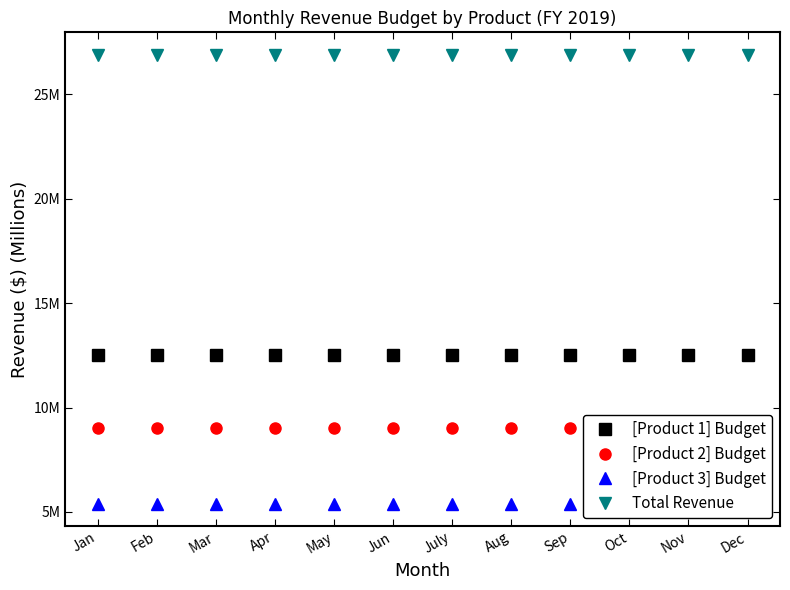

What is the lowest value of the Total Revenue series?

26.9